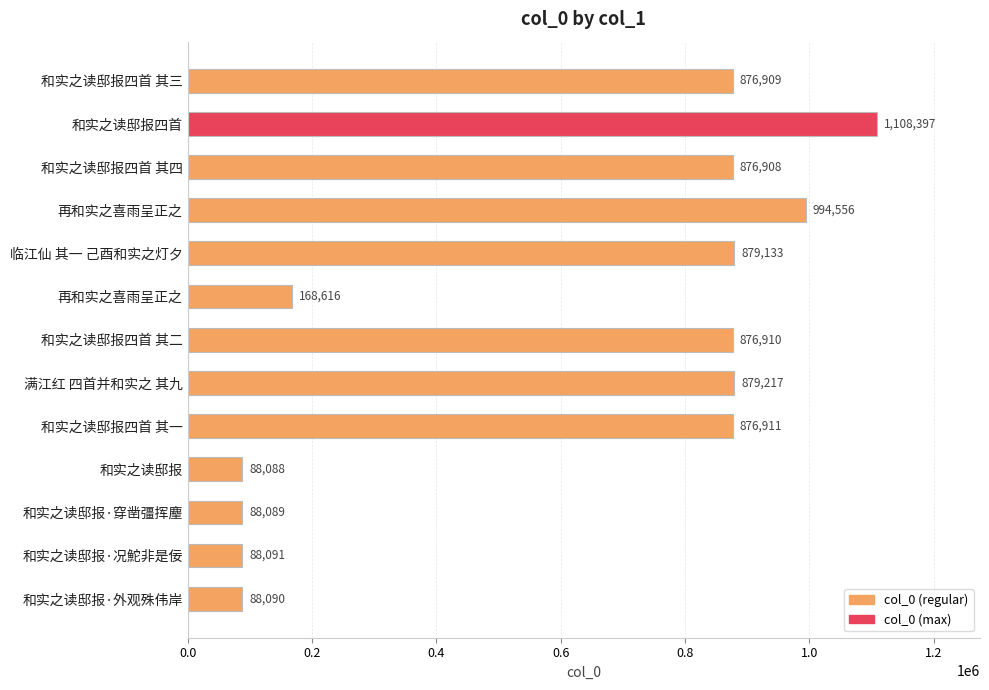

Does the chart contain any negative values?

No